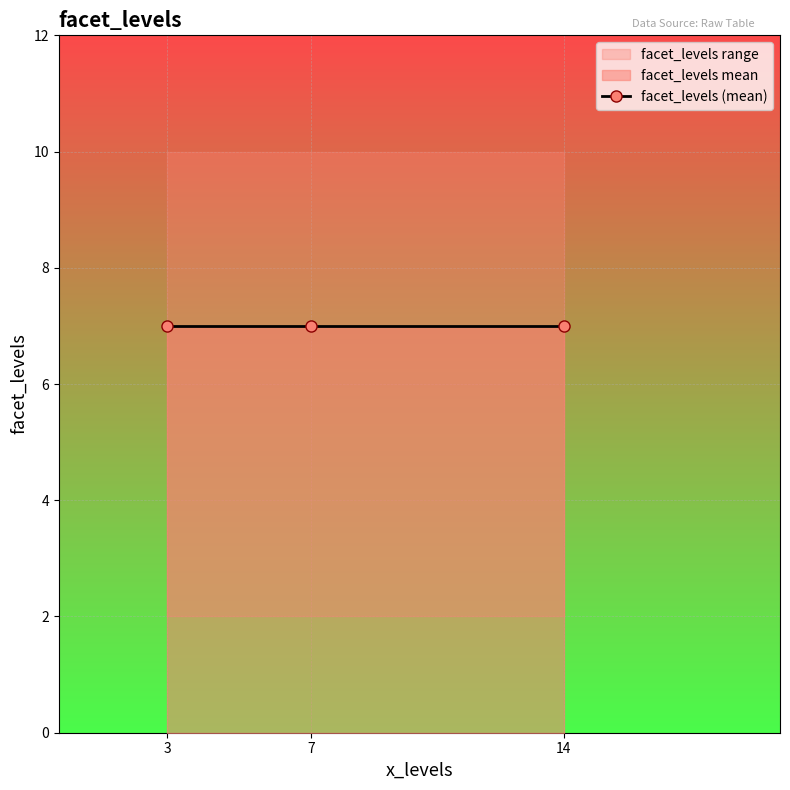

What is the sum of all values?

63